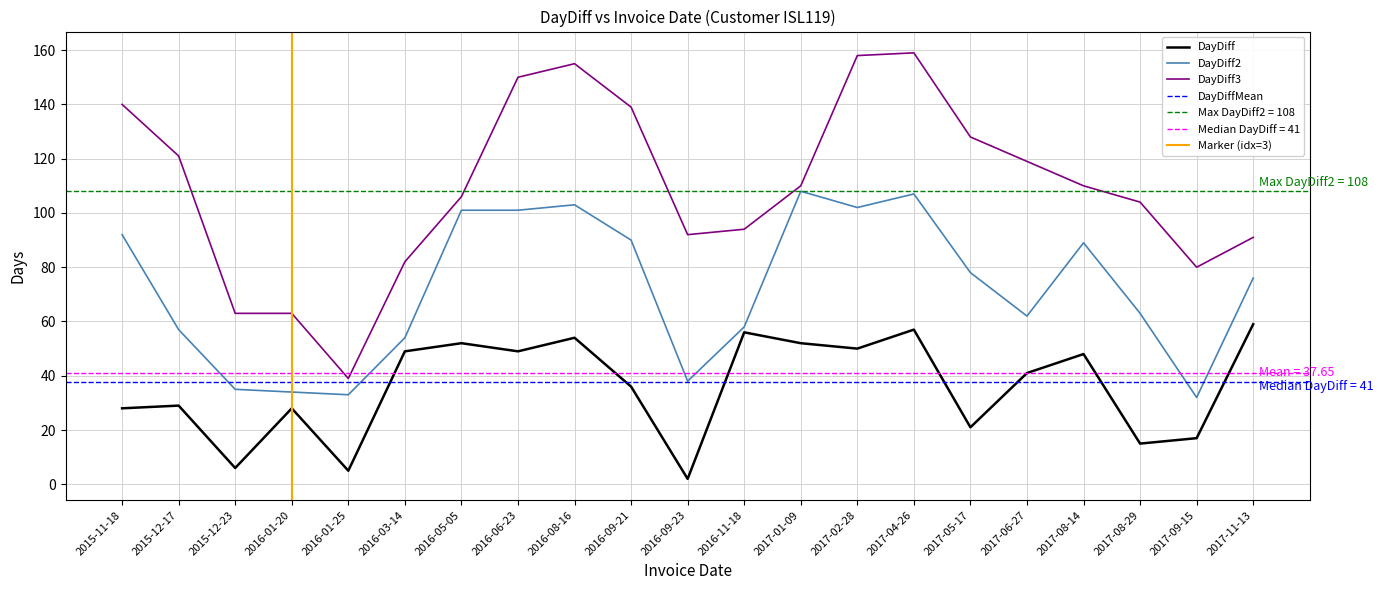

At which category does the chart reach its minimum across all series?

2016-09-23